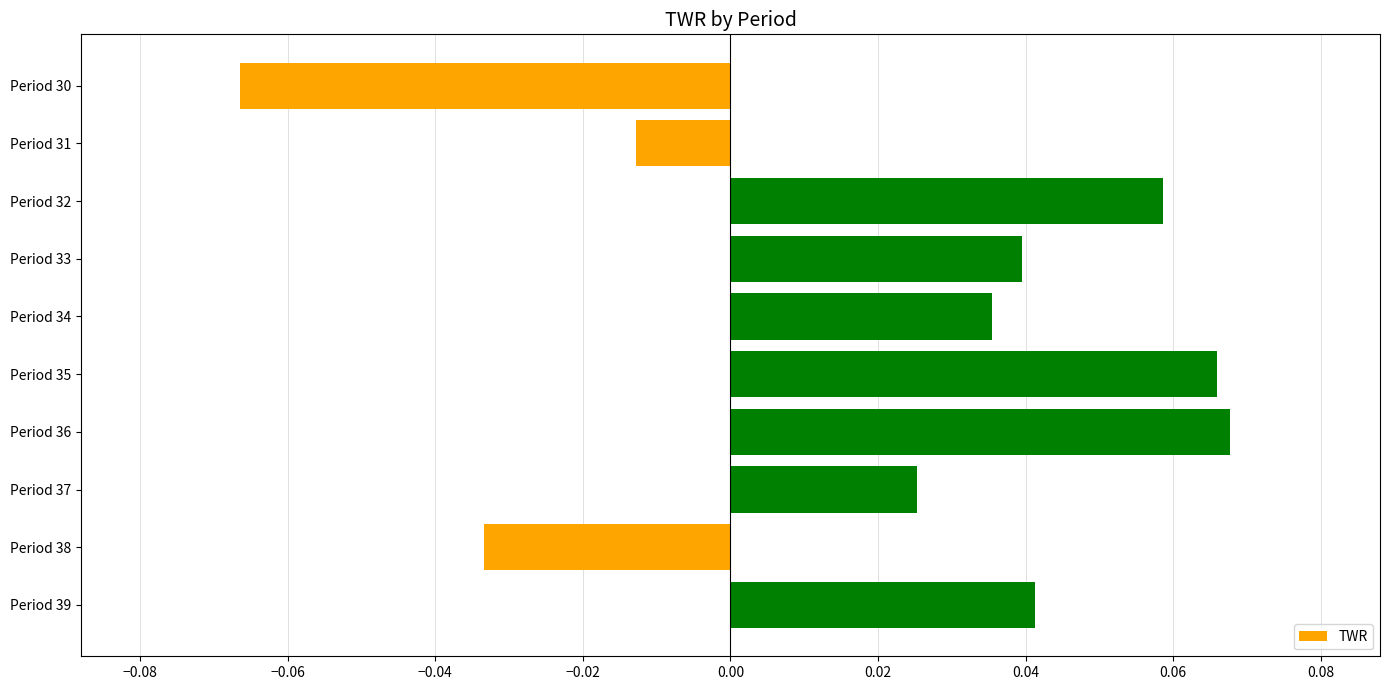

At which label is the value closest to 0?

Period 31